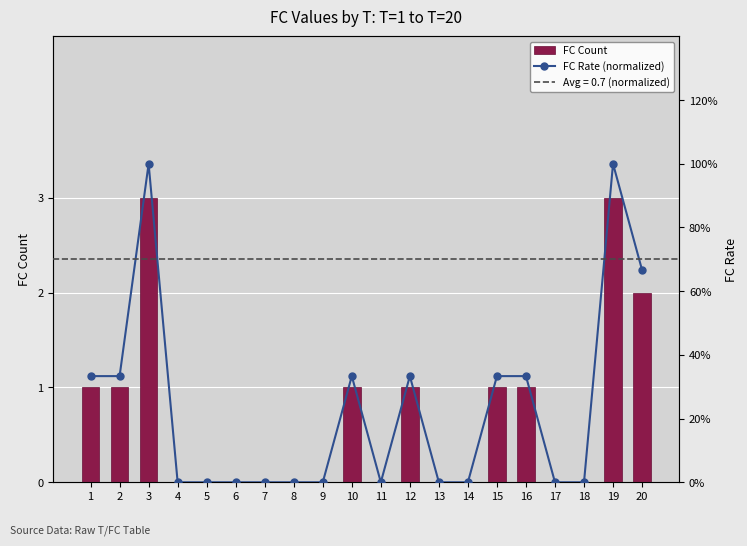

What is the difference between the FC Count values at 6 and 10?

1